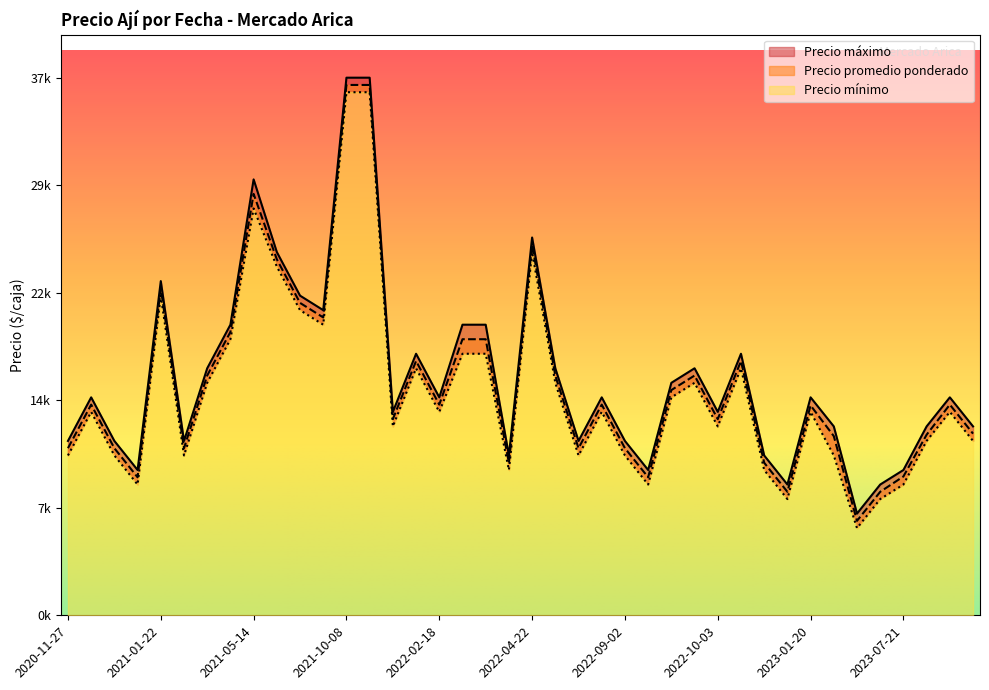

What is the sum of the Precio minimo values at 2021-05-14 and 2022-09-26?

44000